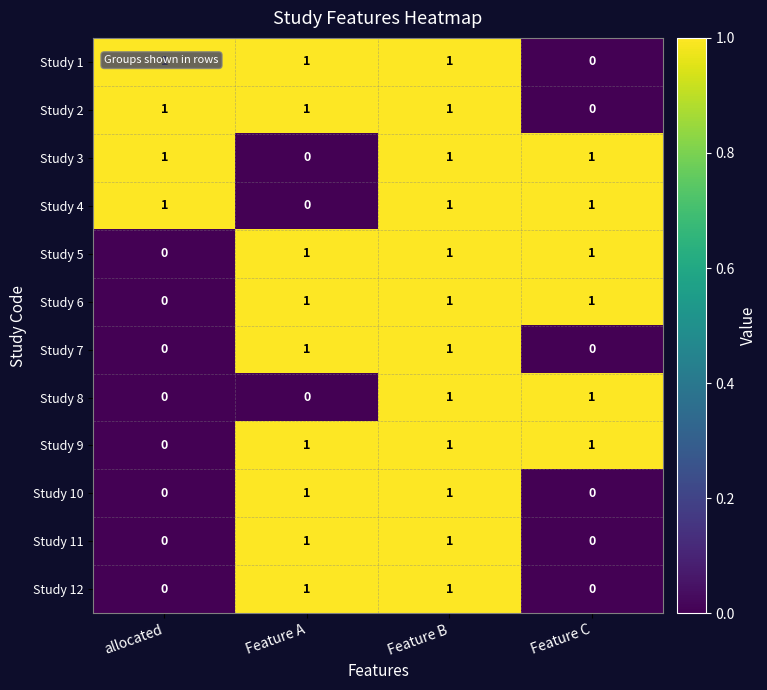

What is the sum of all Study 2 values?

3